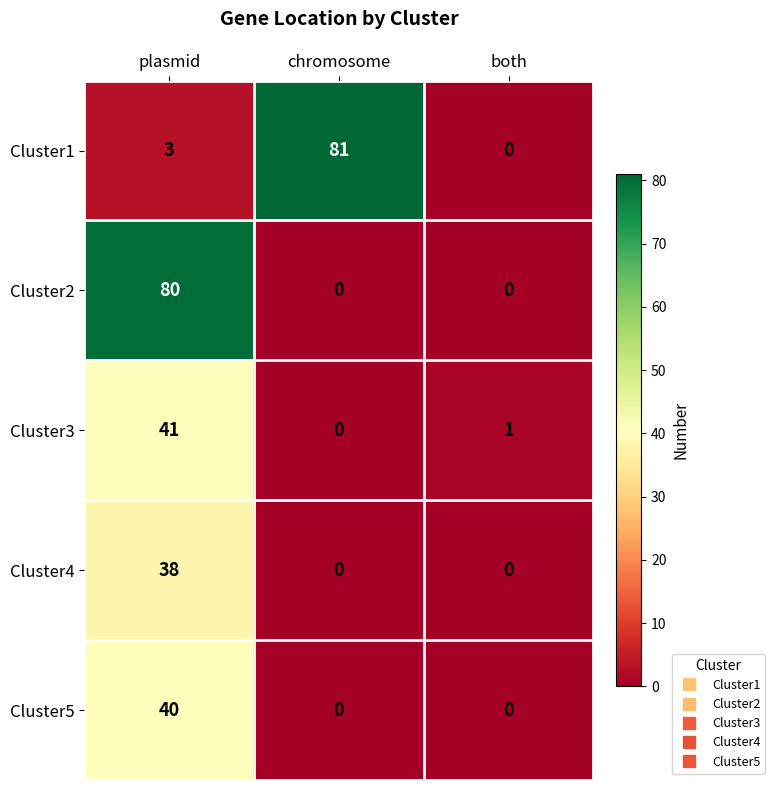

The Cluster4 series shows -26 at chromosome. True or false?

False